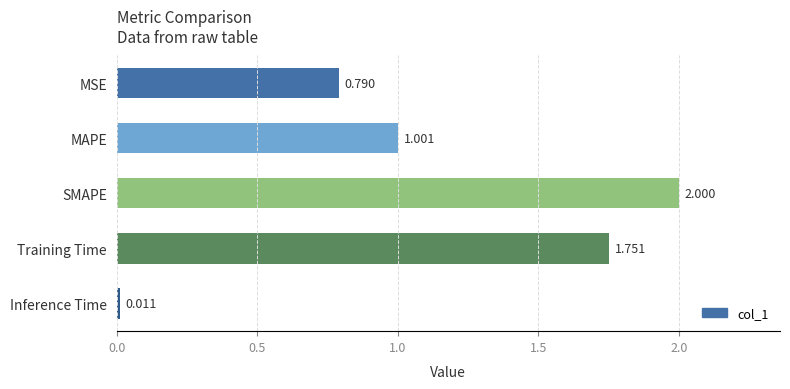

At which label is the value closest to 1?

MAPE